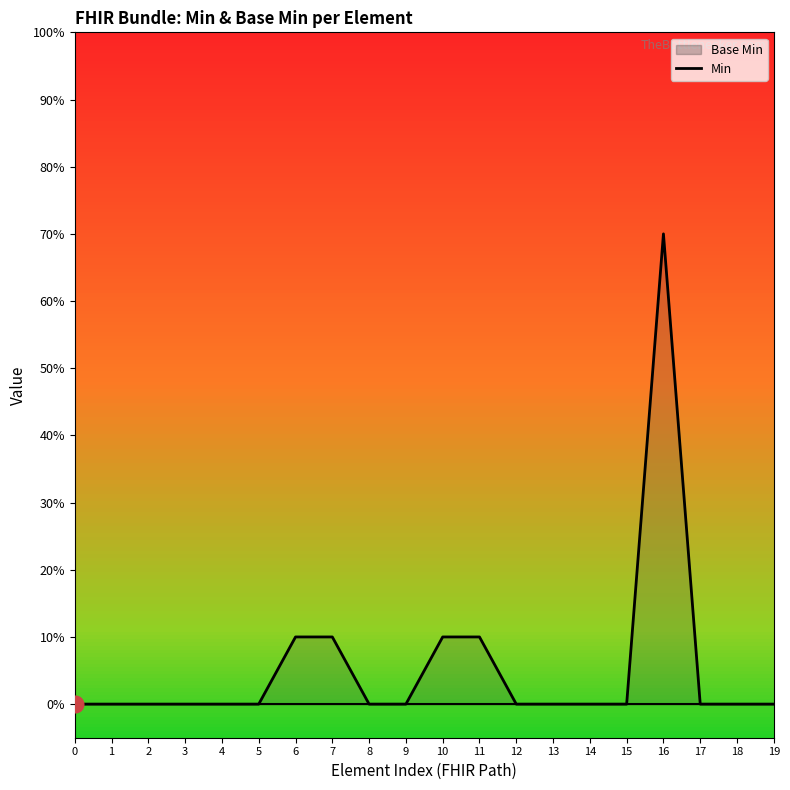

At which category does the chart reach its peak across all series?

16